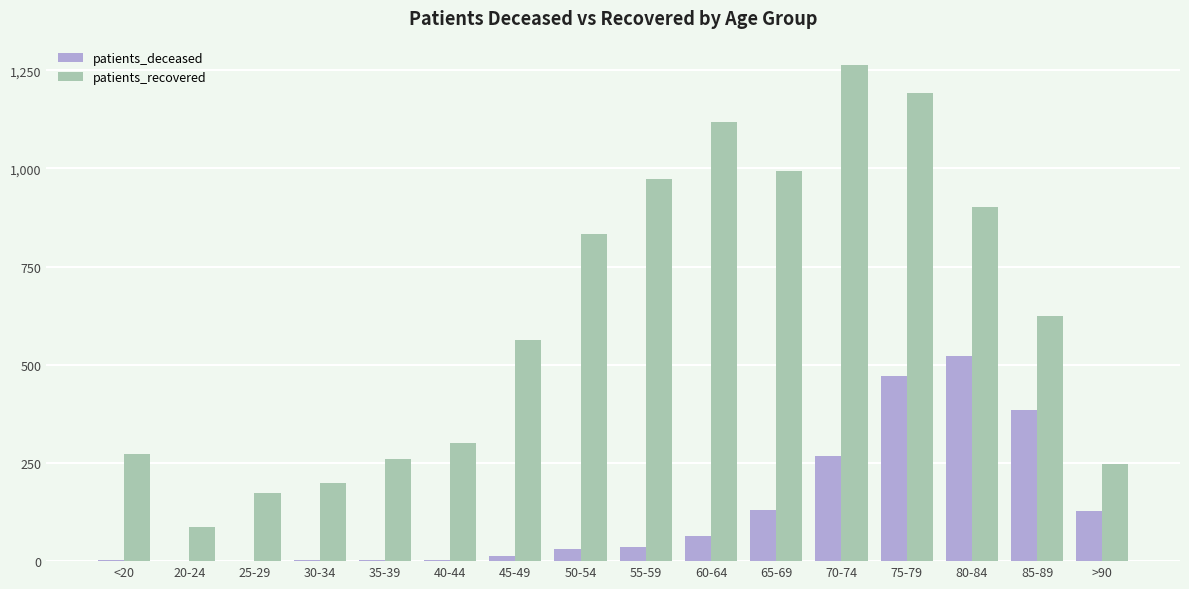

What is the greatest value displayed?

1262